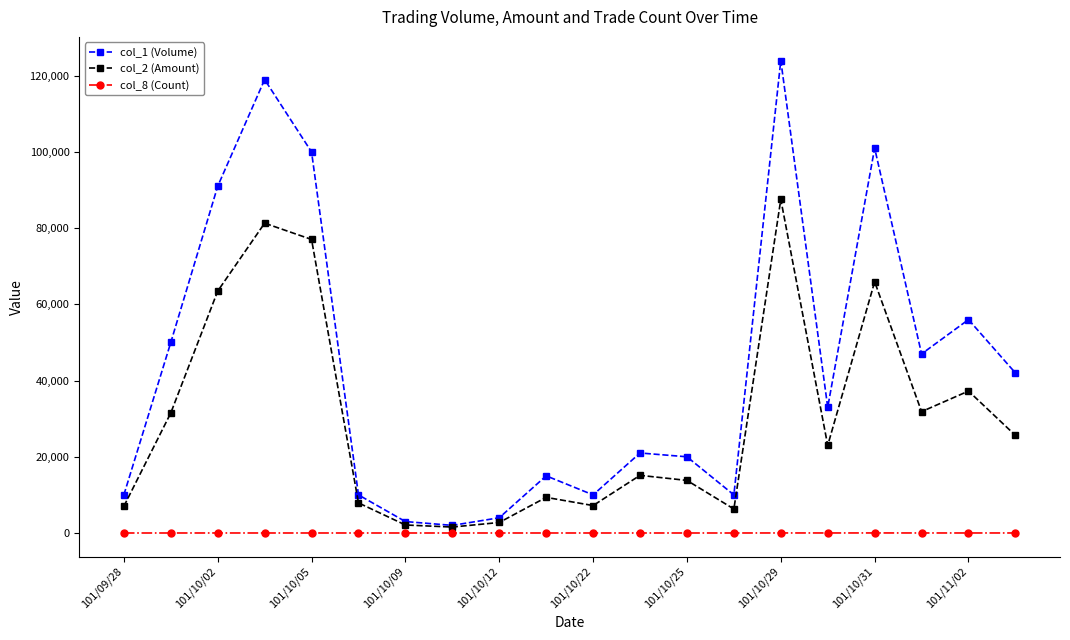

What is the difference between the maximum and minimum values in the col_8 (Count) series?

13